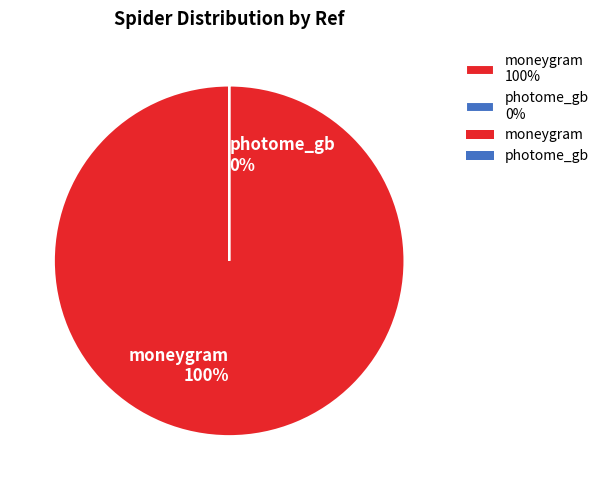

To the nearest percent, what is the combined percentage of moneygram and photome_gb?

100%